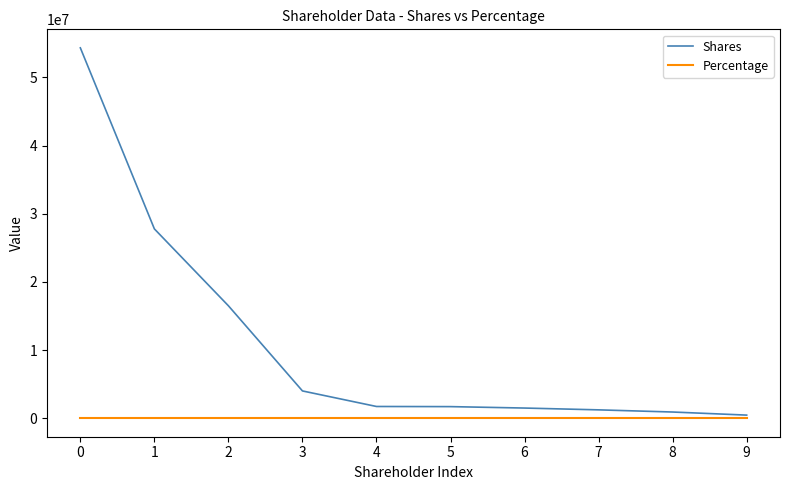

What value does the Shares series have at 6?

1489405.0